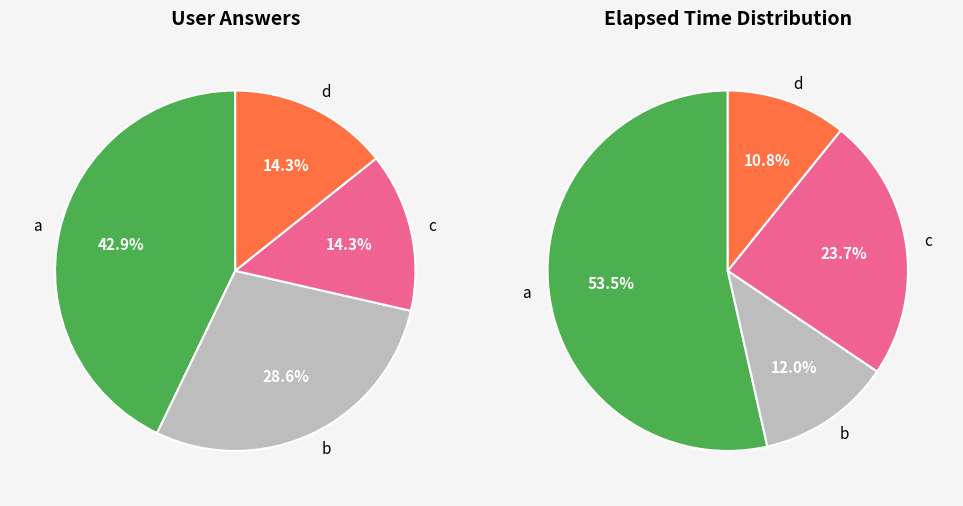

Is c the majority of the pie?

No